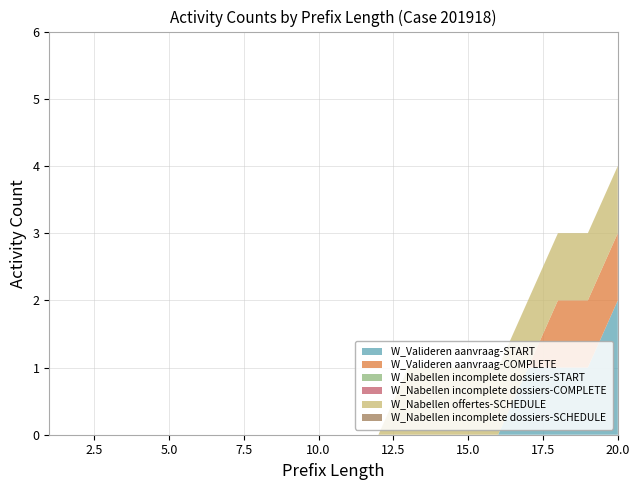

Reading right to left, transcribe all the data shown in this chart.

W_Valideren aanvraag-START: 20=2	19=1	18=1	17=1	16=0	15=0	14=0	13=0	12=0	11=0	10=0	9=0	8=0	7=0	6=0	5=0	4=0	3=0	2=0	1=0
W_Valideren aanvraag-COMPLETE: 20=1	19=1	18=1	17=0	16=0	15=0	14=0	13=0	12=0	11=0	10=0	9=0	8=0	7=0	6=0	5=0	4=0	3=0	2=0	1=0
W_Nabellen incomplete dossiers-START: 20=0	19=0	18=0	17=0	16=0	15=0	14=0	13=0	12=0	11=0	10=0	9=0	8=0	7=0	6=0	5=0	4=0	3=0	2=0	1=0
W_Nabellen incomplete dossiers-COMPLETE: 20=0	19=0	18=0	17=0	16=0	15=0	14=0	13=0	12=0	11=0	10=0	9=0	8=0	7=0	6=0	5=0	4=0	3=0	2=0	1=0
W_Nabellen offertes-SCHEDULE: 20=1	19=1	18=1	17=1	16=1	15=1	14=1	13=1	12=0	11=0	10=0	9=0	8=0	7=0	6=0	5=0	4=0	3=0	2=0	1=0
W_Nabellen incomplete dossiers-SCHEDULE: 20=0	19=0	18=0	17=0	16=0	15=0	14=0	13=0	12=0	11=0	10=0	9=0	8=0	7=0	6=0	5=0	4=0	3=0	2=0	1=0